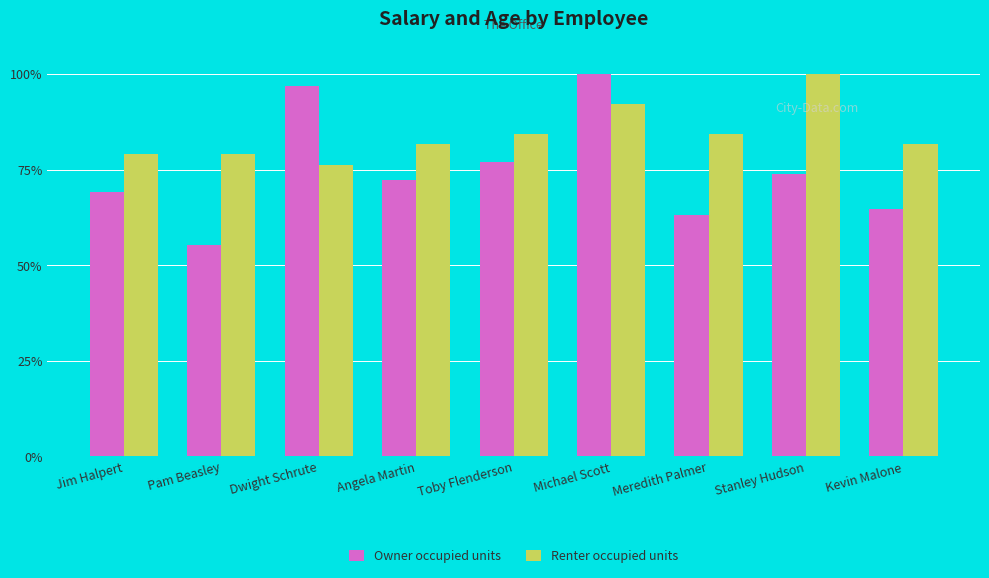

At which label does Renter occupied units first exceed 81?

Angela Martin